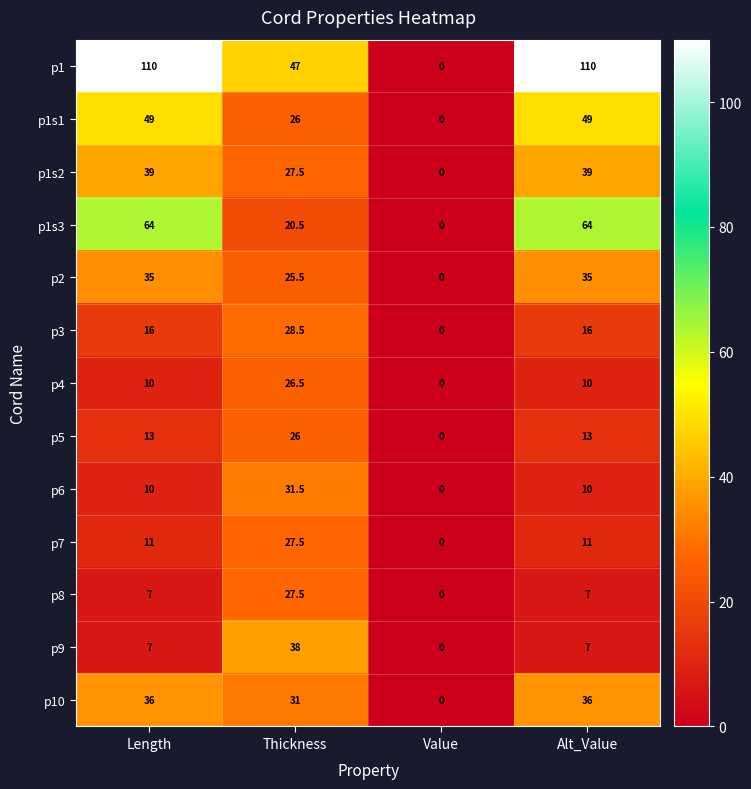

The value of p5 at Length is 5.8. True or false?

False